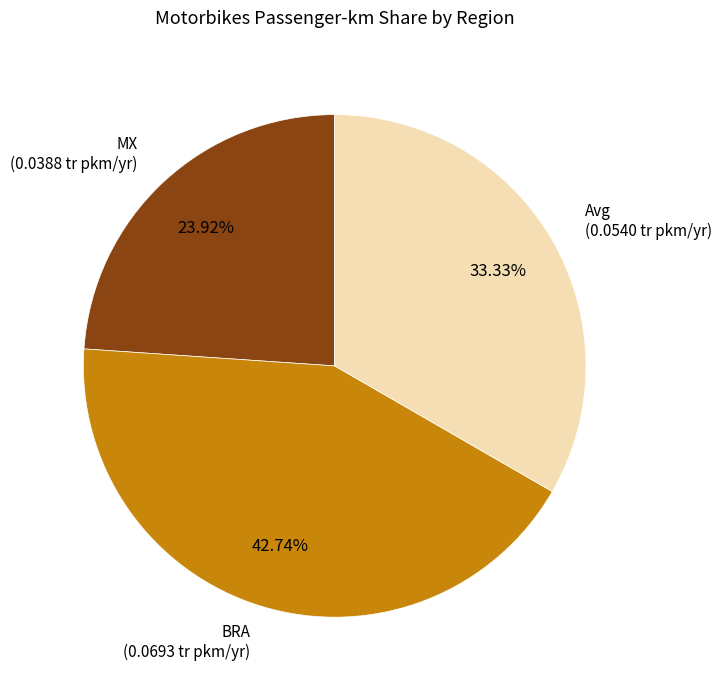

What is the largest slice in the pie chart?

BRA